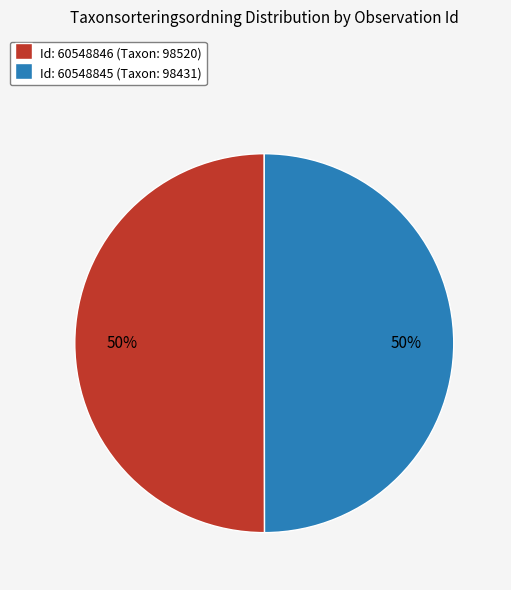

True or false: Id: 60548846 (Taxon: 98520) accounts for 50% of the total.

True